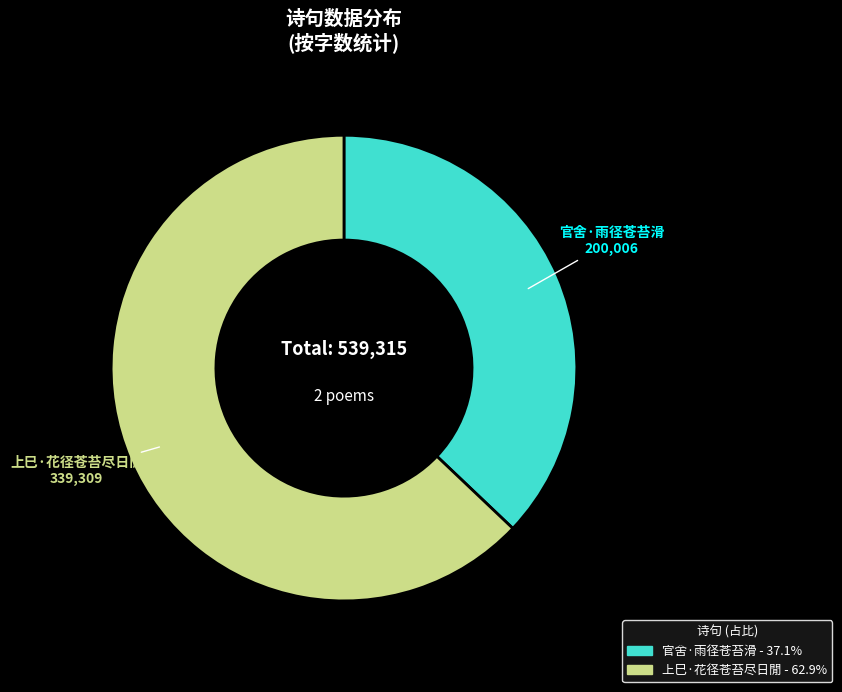

Combined, do 上巳·花径苍苔尽日閒 and 官舍·雨径苍苔滑 account for over 50%?

Yes